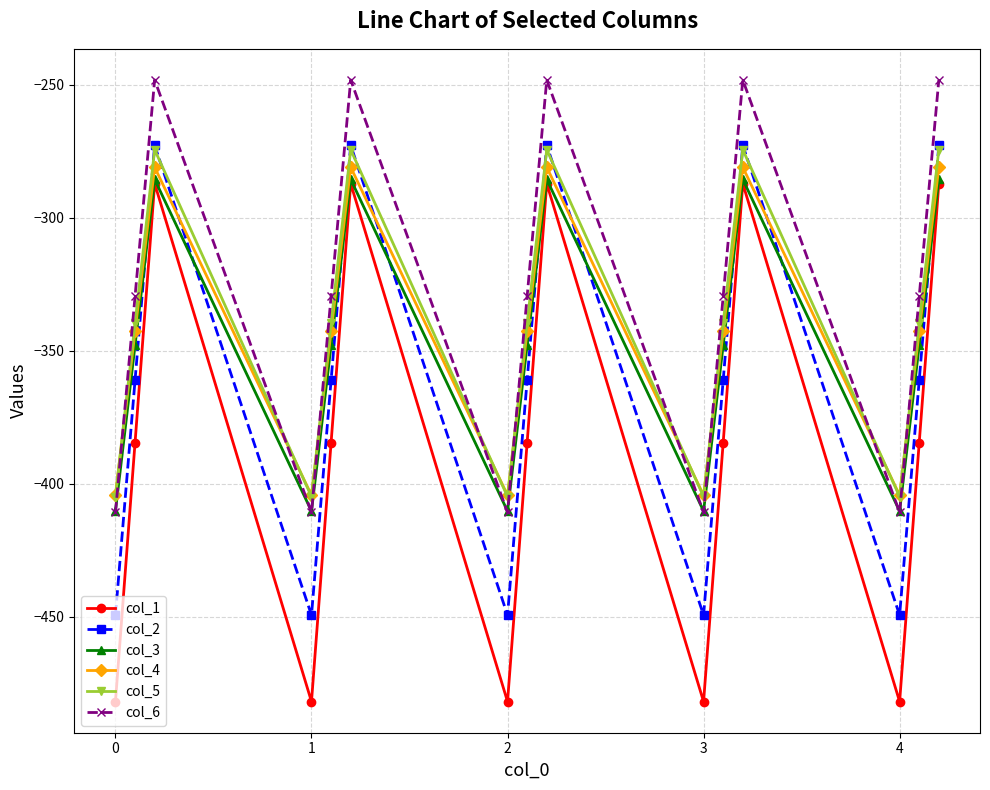

What is the lowest value of the col_1 series?

-482.0